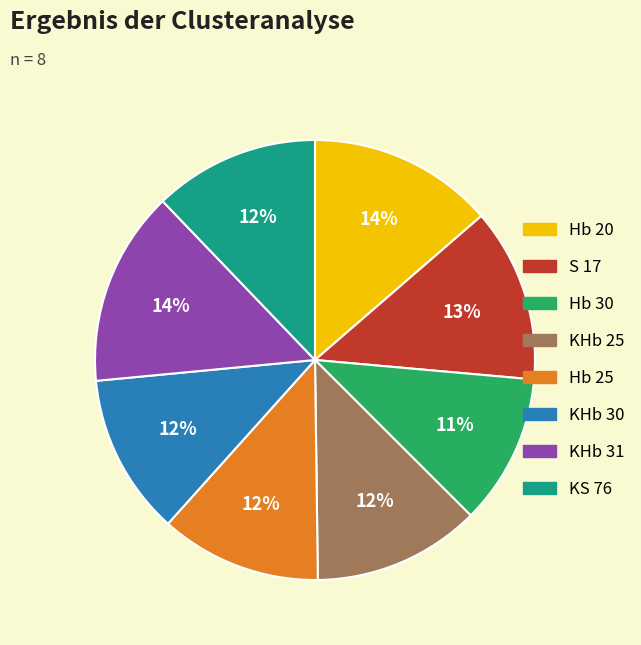

What percentage is the KHb 25 slice, to the nearest percent?

12%